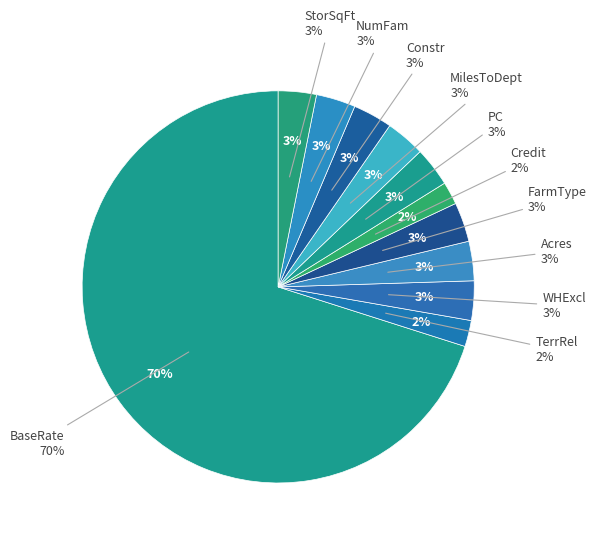

Which slice represents more than half of the pie?

BaseRate